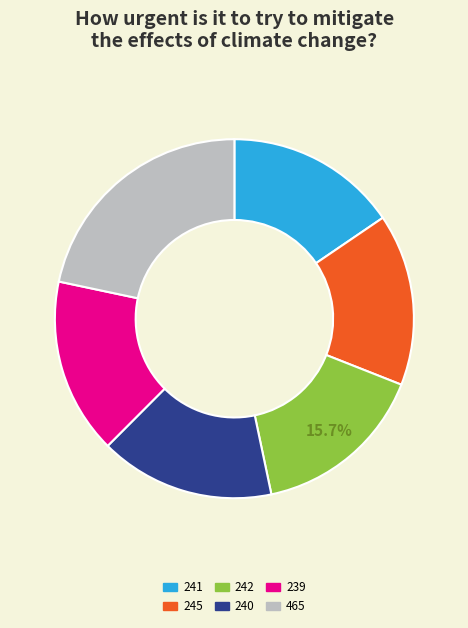

What is the ratio of the value at 241 to the value at 245?

1.0